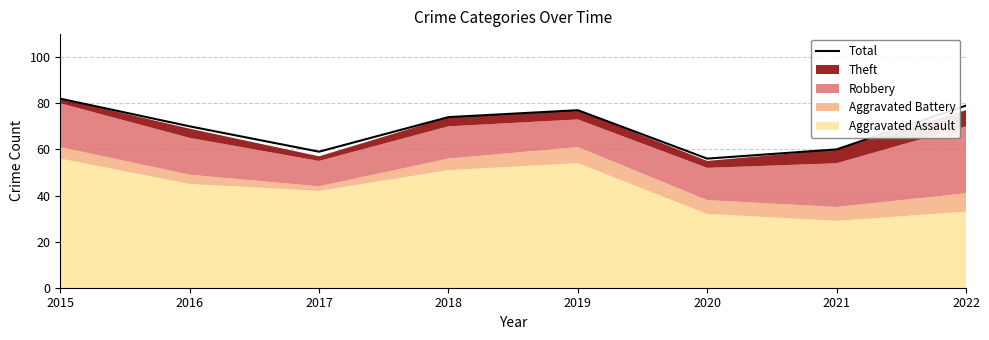

Reading right to left, what are all the values shown in this chart?

79	60	56	77	74	59	70	82